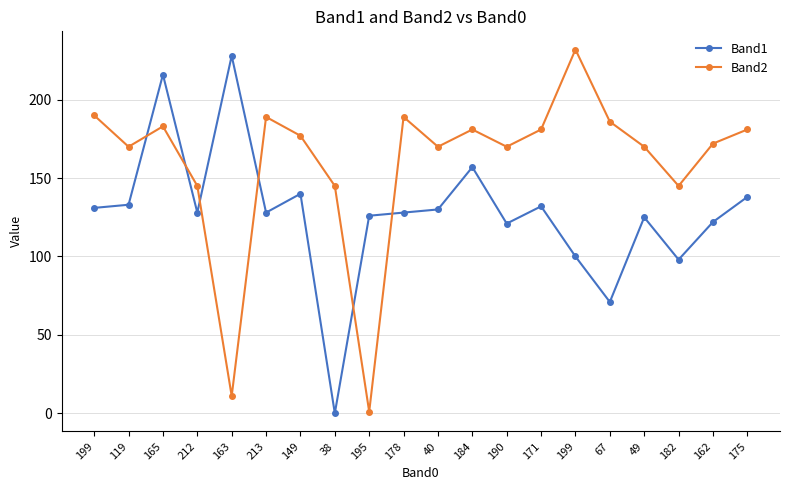

What are all the series names shown in the legend?

Band1, Band2